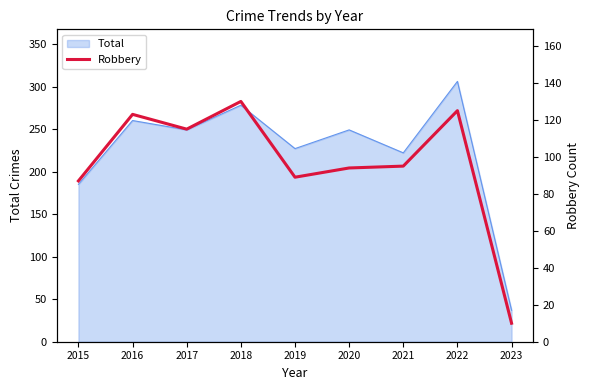

Between 2020 and 2022, which is larger?

2022